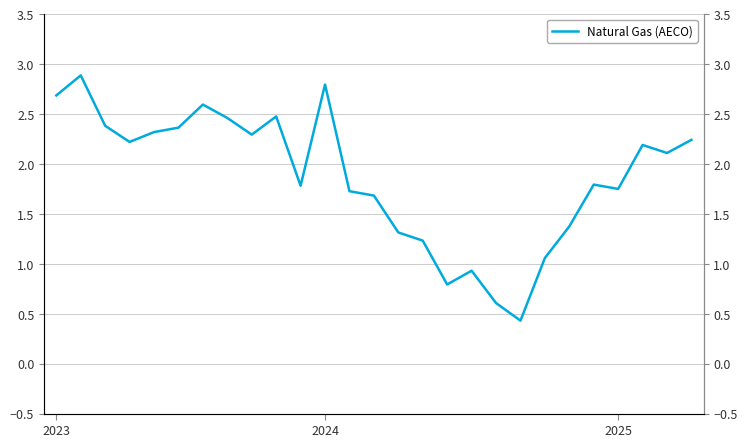

How many interior local peaks (higher than both neighbors) does the data have?

7